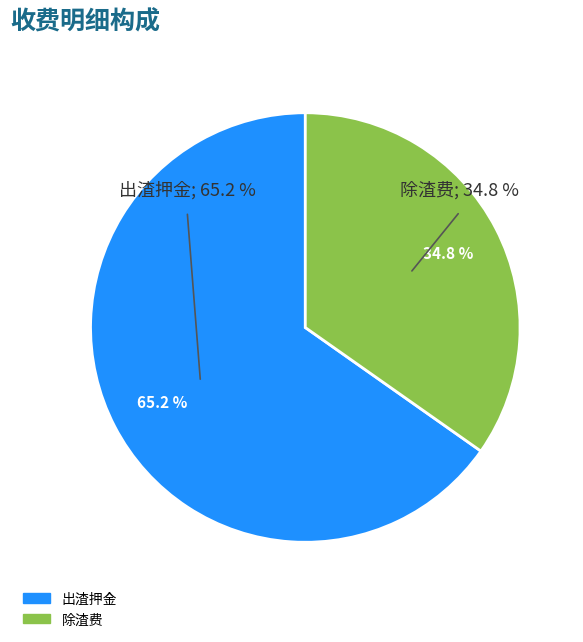

True or false: 出渣押金 accounts for 65% of the total.

True